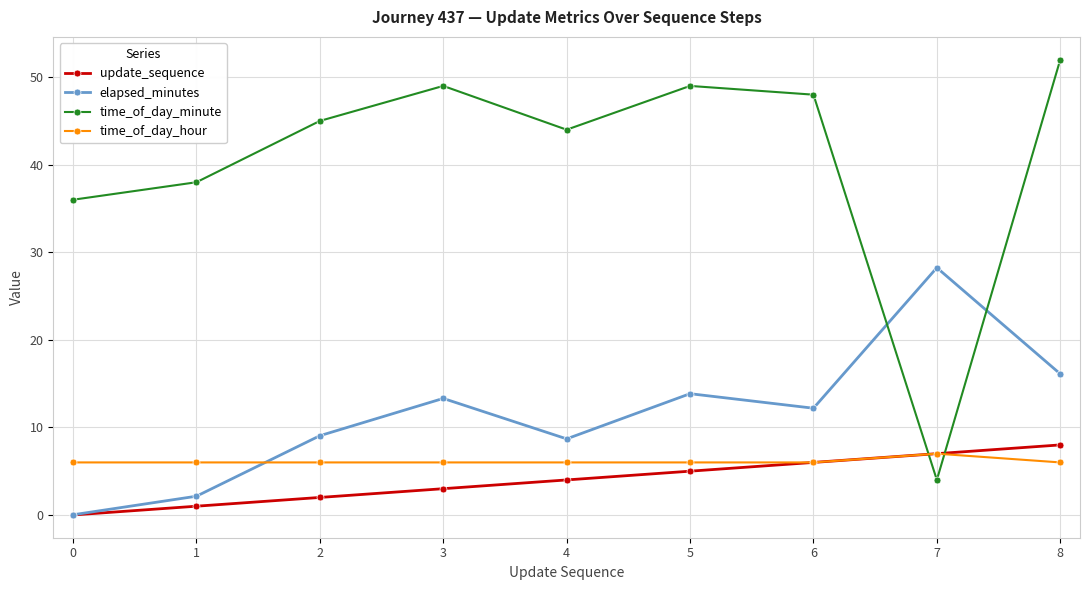

What are all the series names shown in the legend?

update_sequence, elapsed_minutes, time_of_day_minute, time_of_day_hour